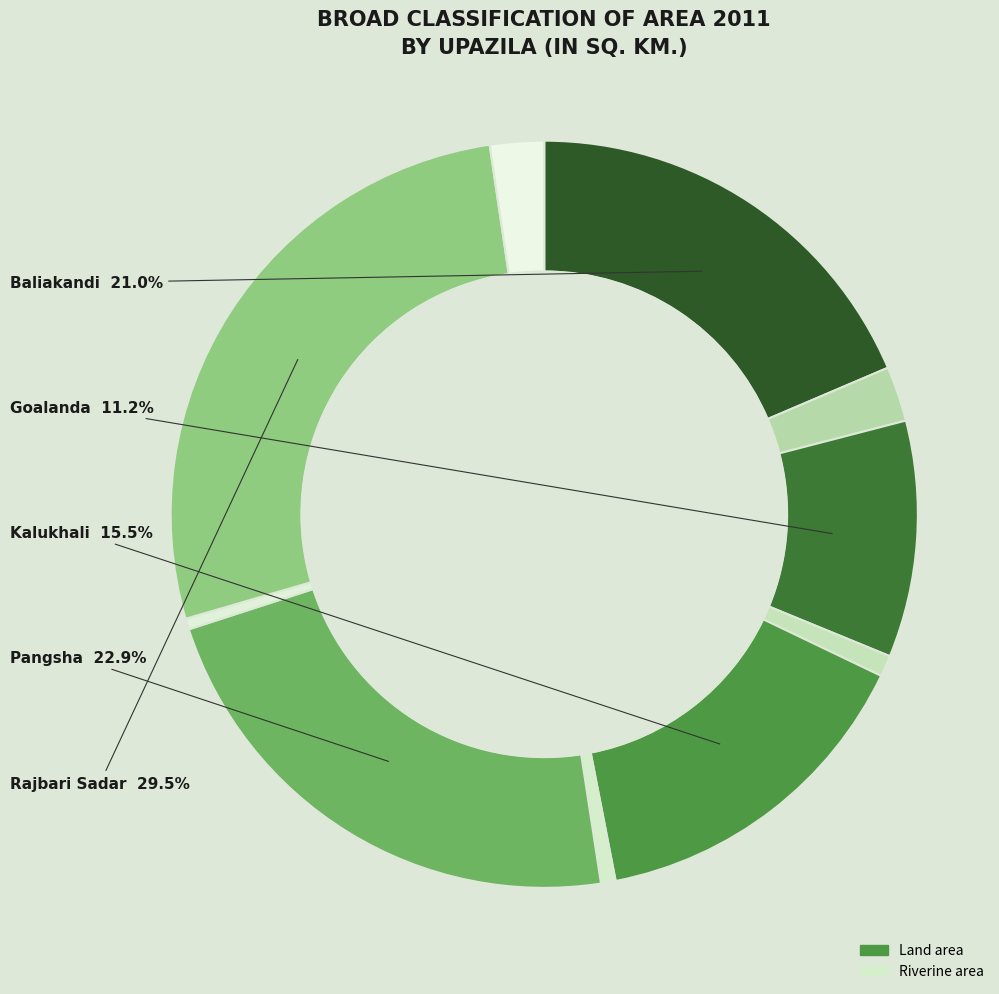

Which series has the widest spread of values?

Land area